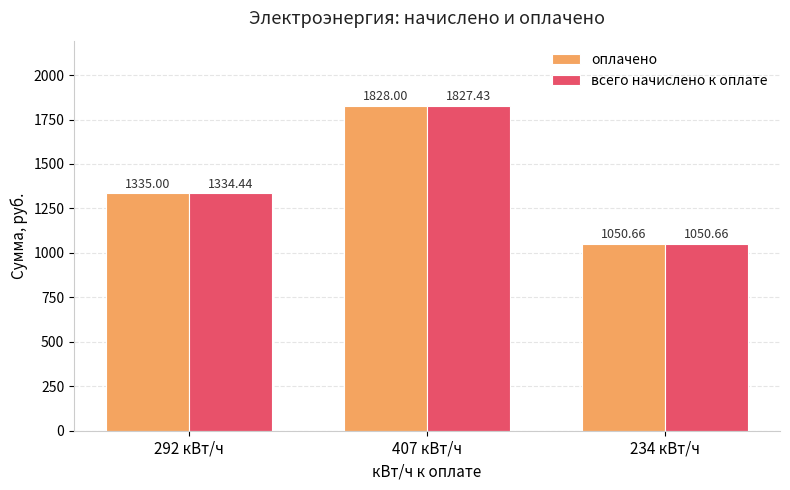

Are the bars horizontal?

No